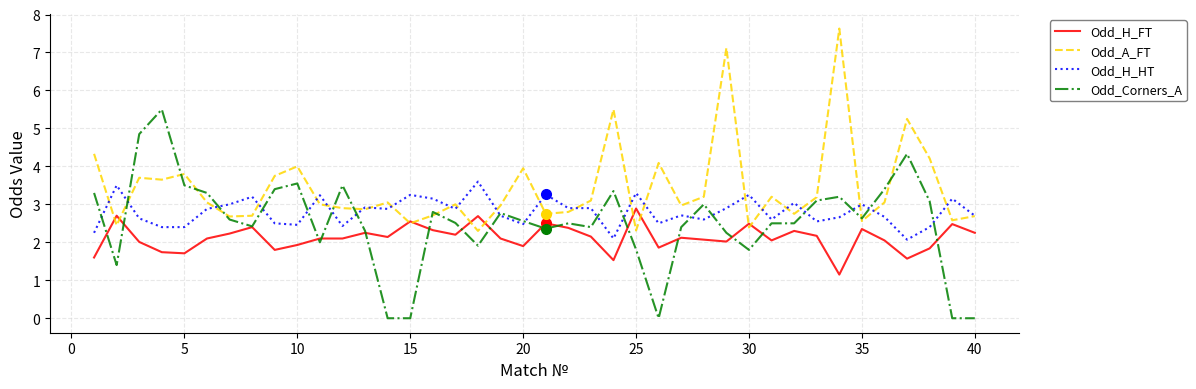

What is the maximum value shown in the chart?

7.6